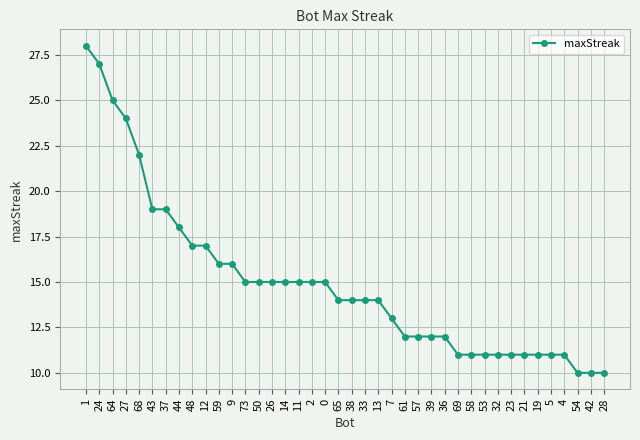

What is the change in value from 27 to 23?

-13